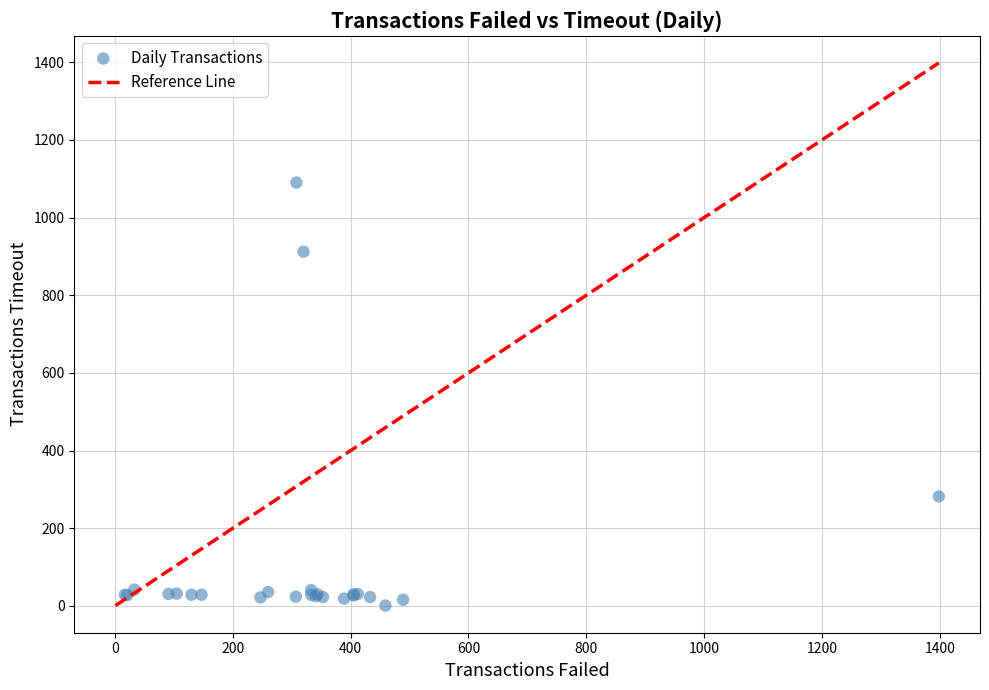

What Y value in the scatter plot is closest to 545?

282